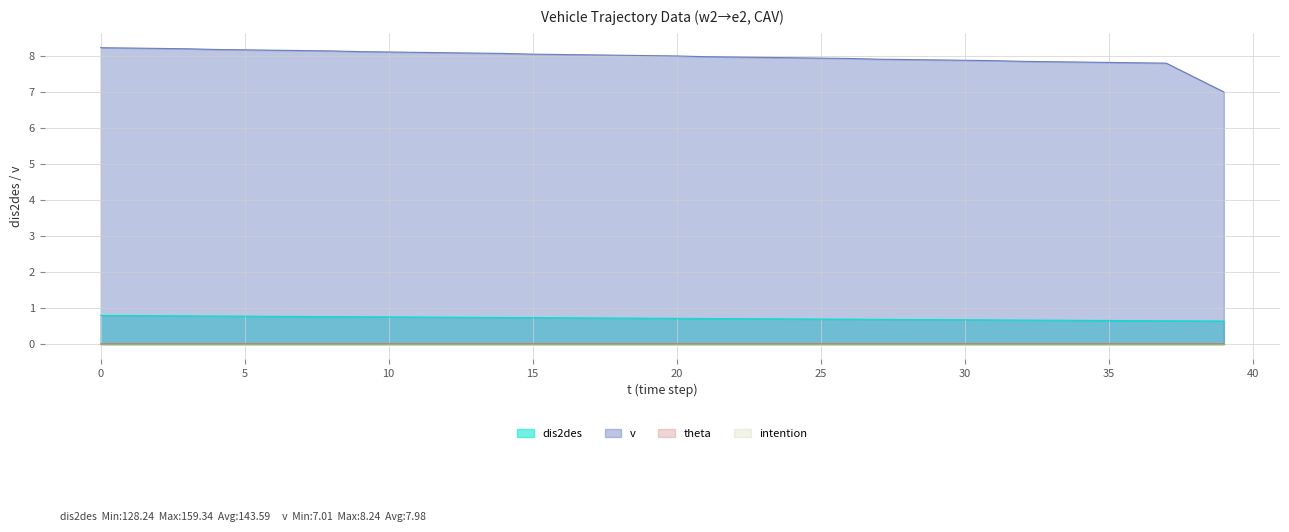

The v series shows 8.0 at 23. True or false?

True